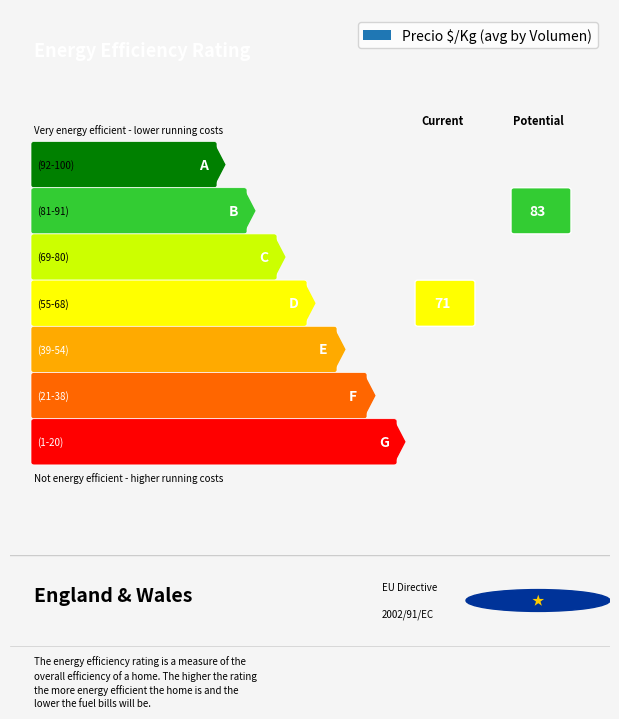

How many bars are there in total?

5